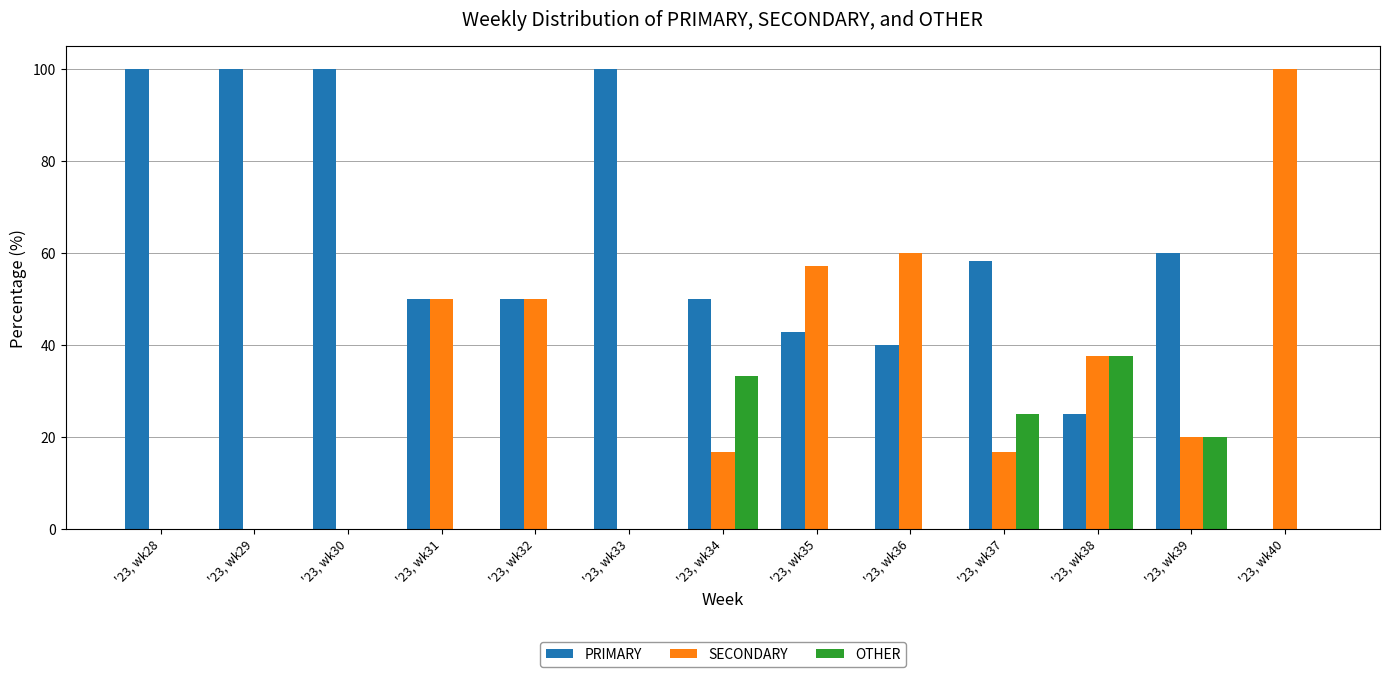

Which series has the largest total across all categories?

PRIMARY